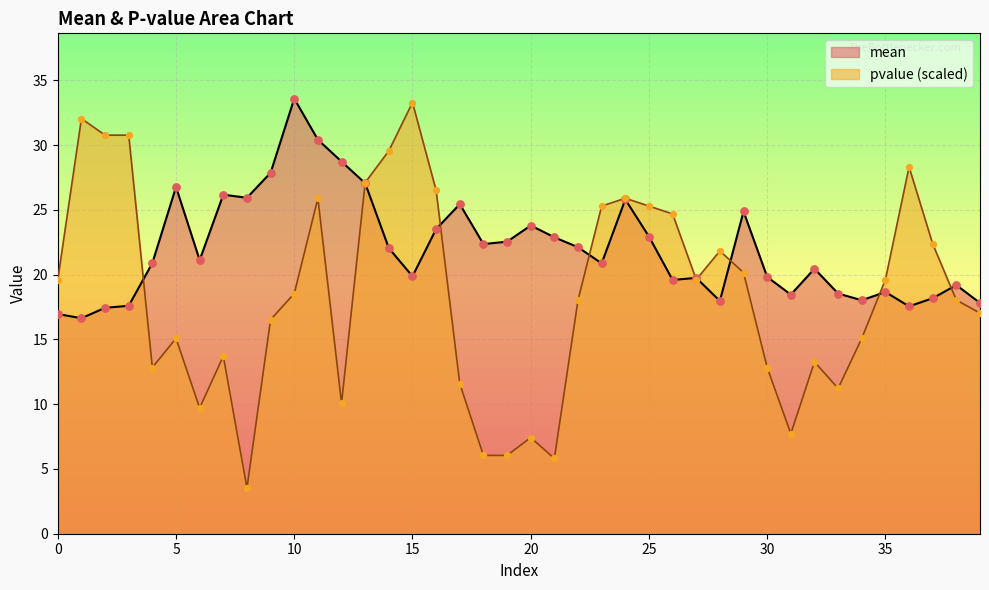

Which series contains the lowest Y value?

pvalue